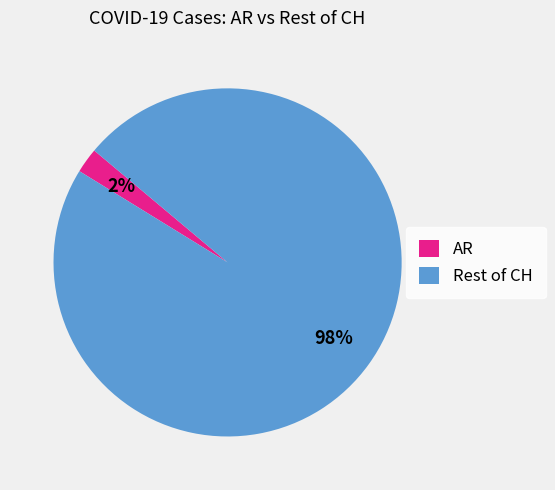

How many segments does this pie chart have?

2